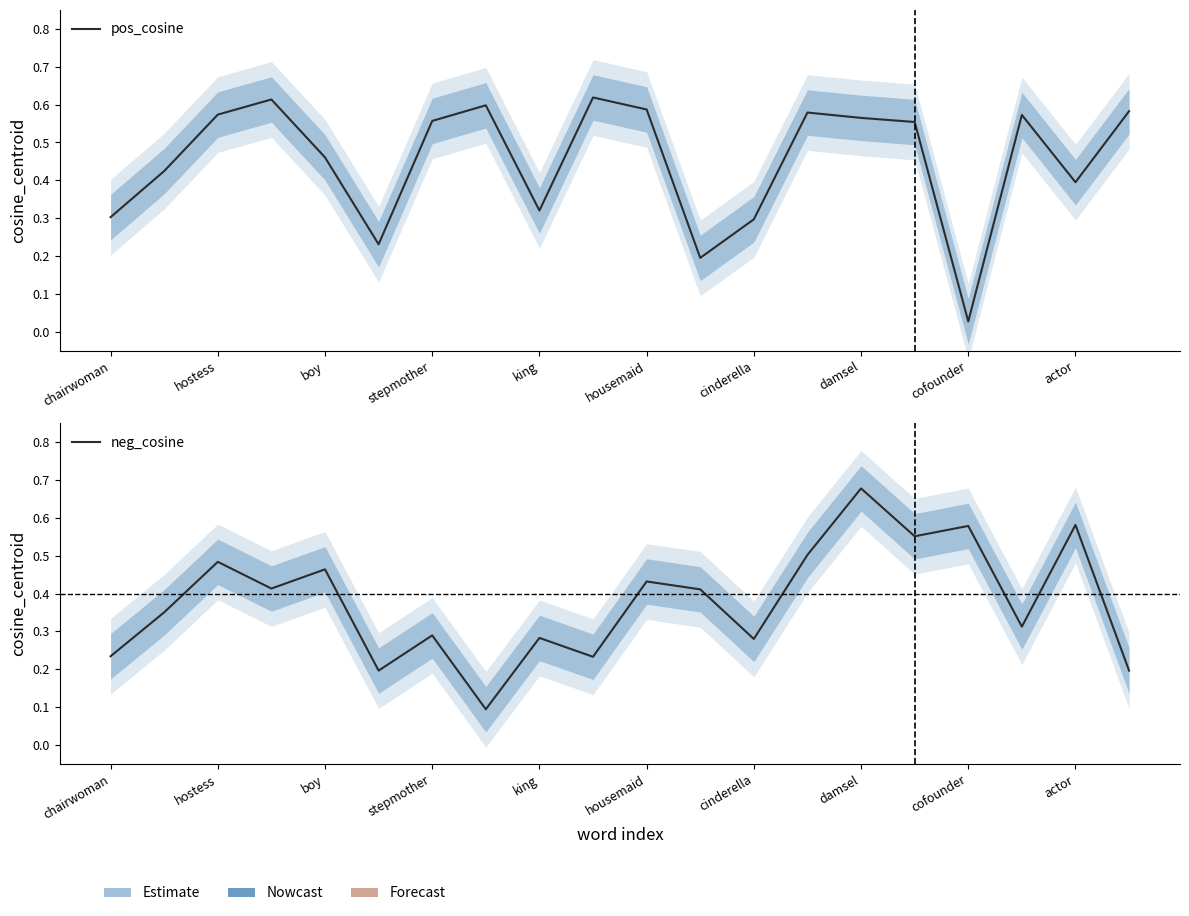

How many interior local valleys does the pos_cosine series have?

5